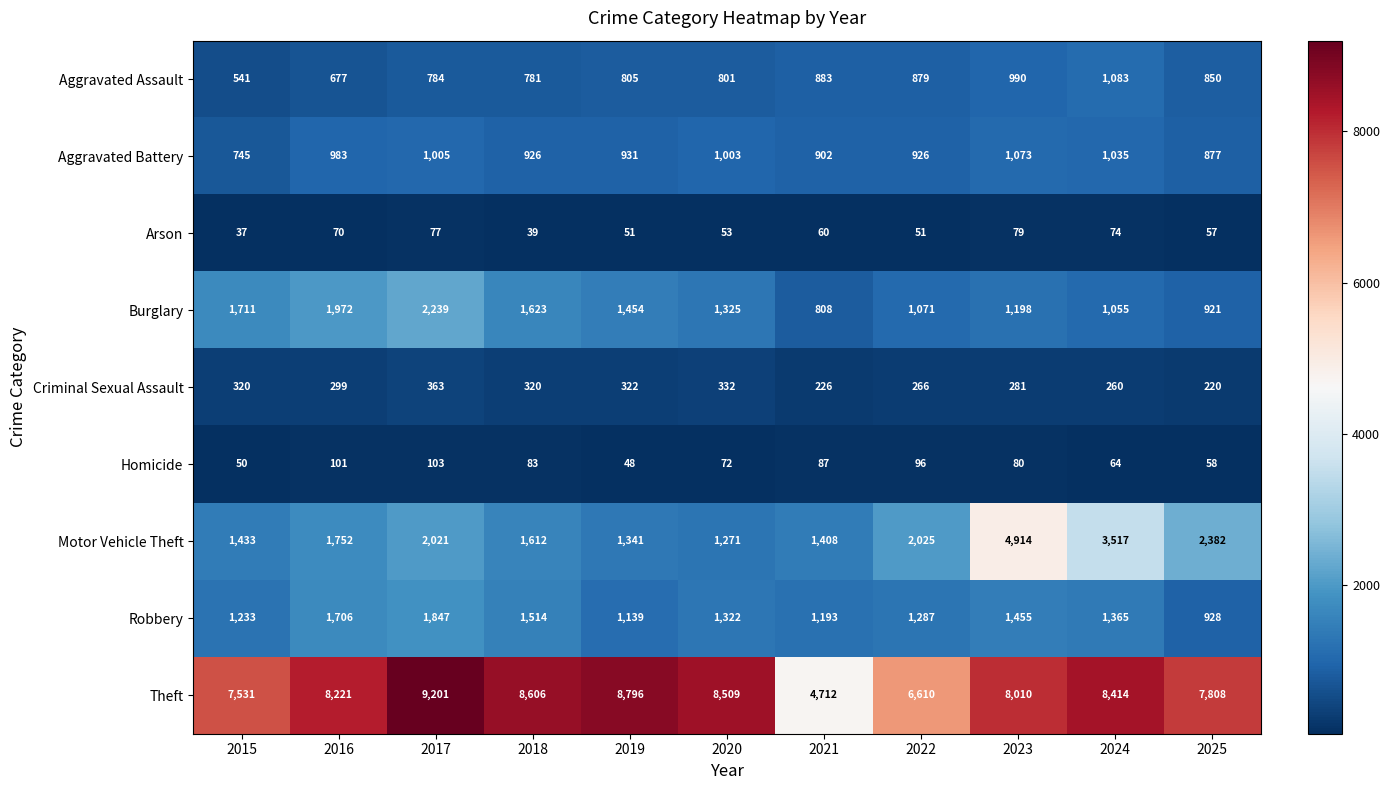

What is the average value of the Robbery series?

1363